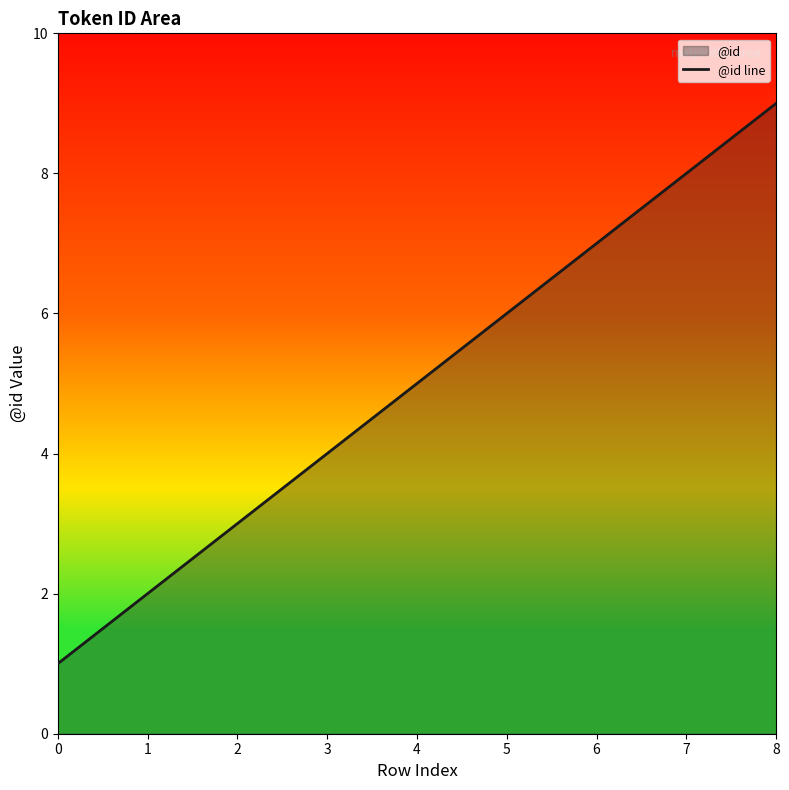

Reading left to right, what are all the values shown in this chart?

1	2	3	4	5	6	7	8	9